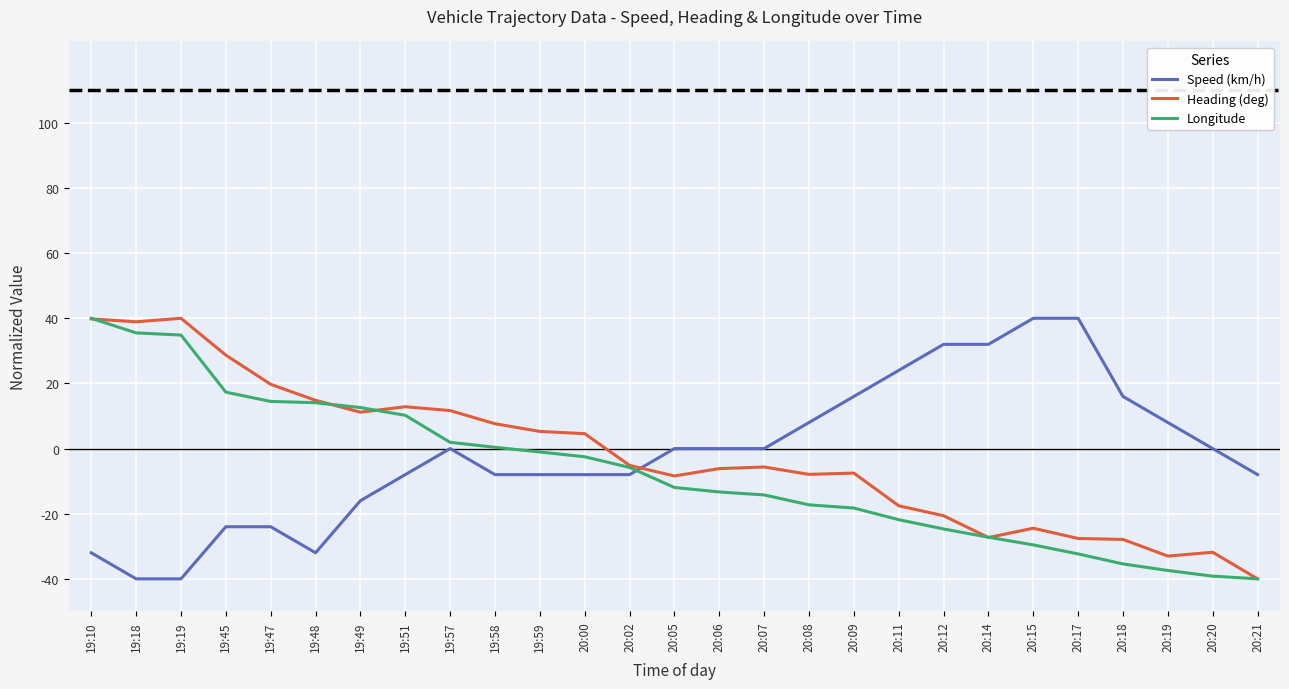

At which category is the sum across all series the highest?

19:10